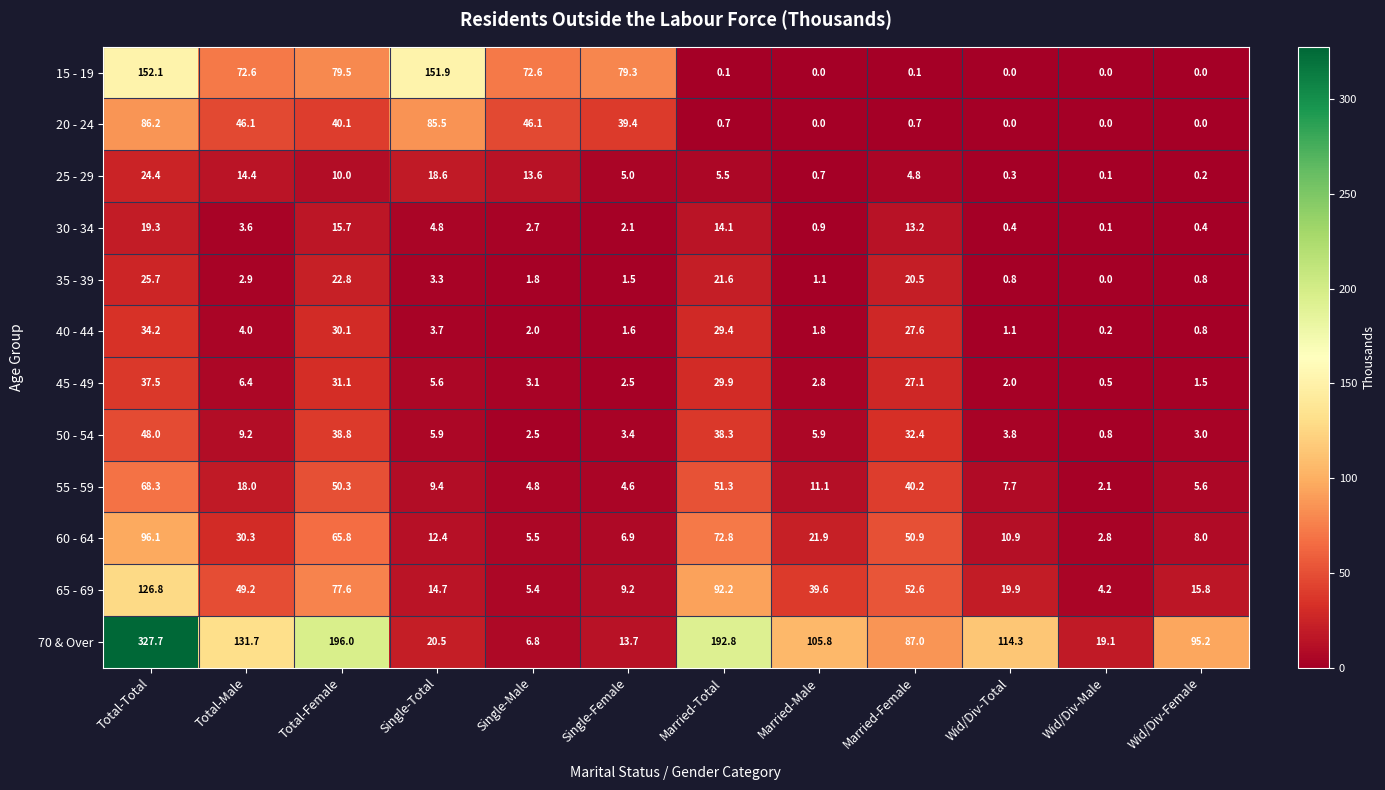

What is the spread (max minus min) of values at Wid/Div-Female?

95.2